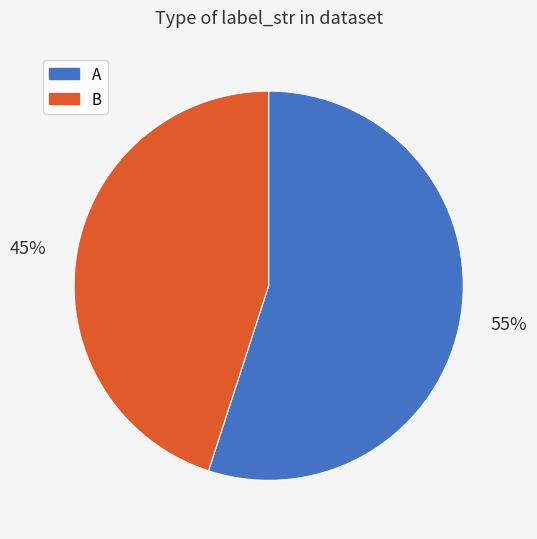

What is the smallest slice in the pie chart?

B